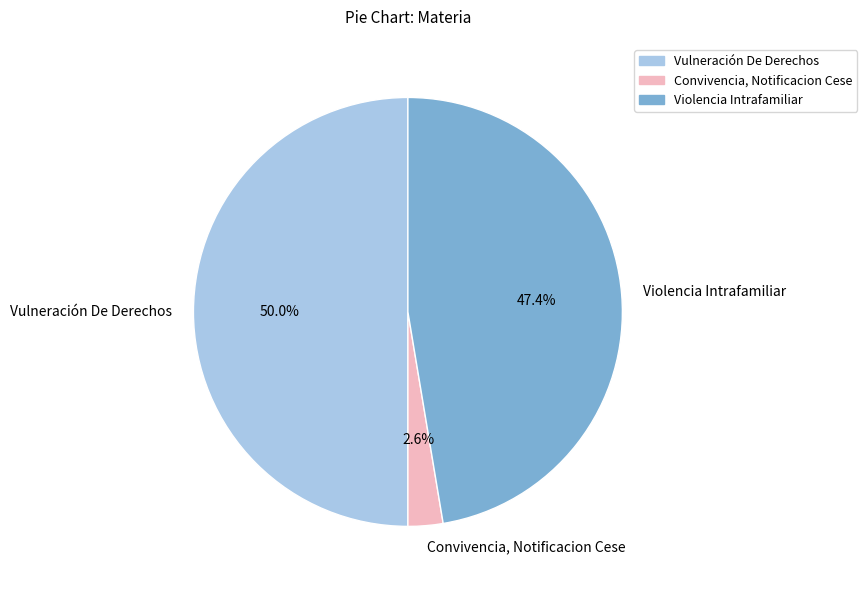

Does Violencia Intrafamiliar account for over 50% of the chart?

No